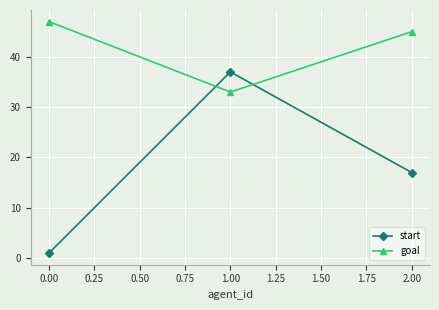

At which label is goal closest to 40?

2.00